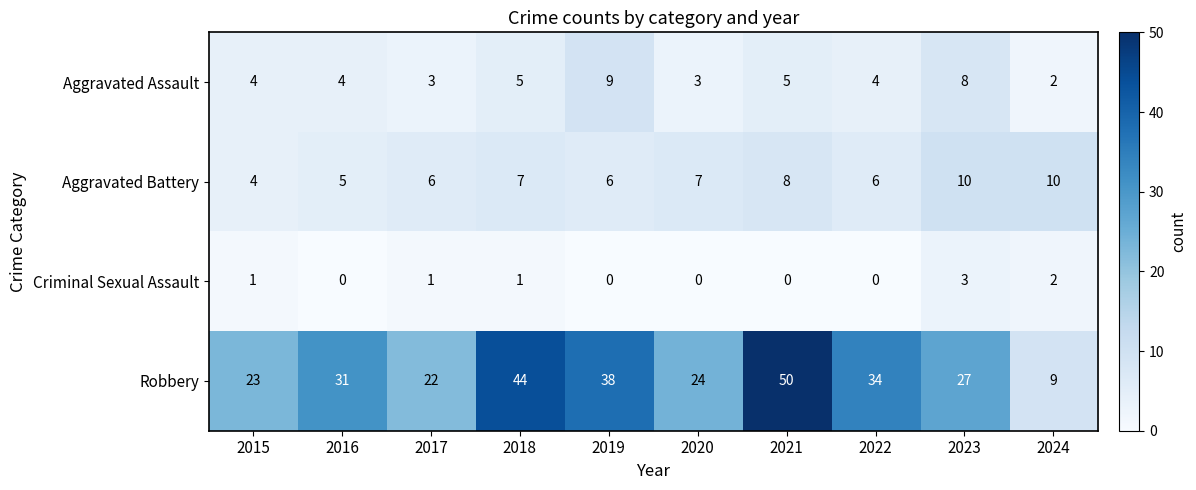

Which category has the highest value across all series?

2021